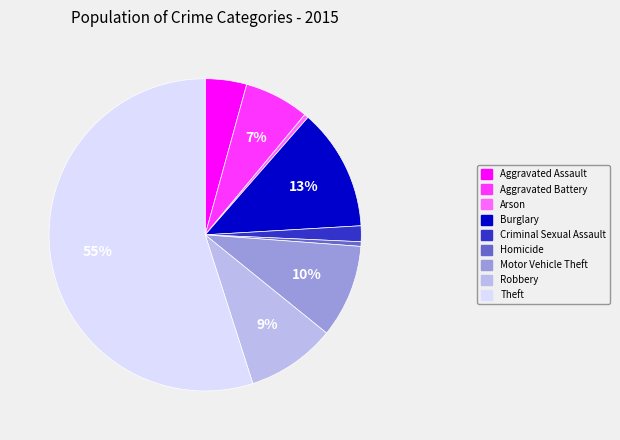

To the nearest percent, what is the difference between the Homicide and Aggravated Assault slice percentages?

4%